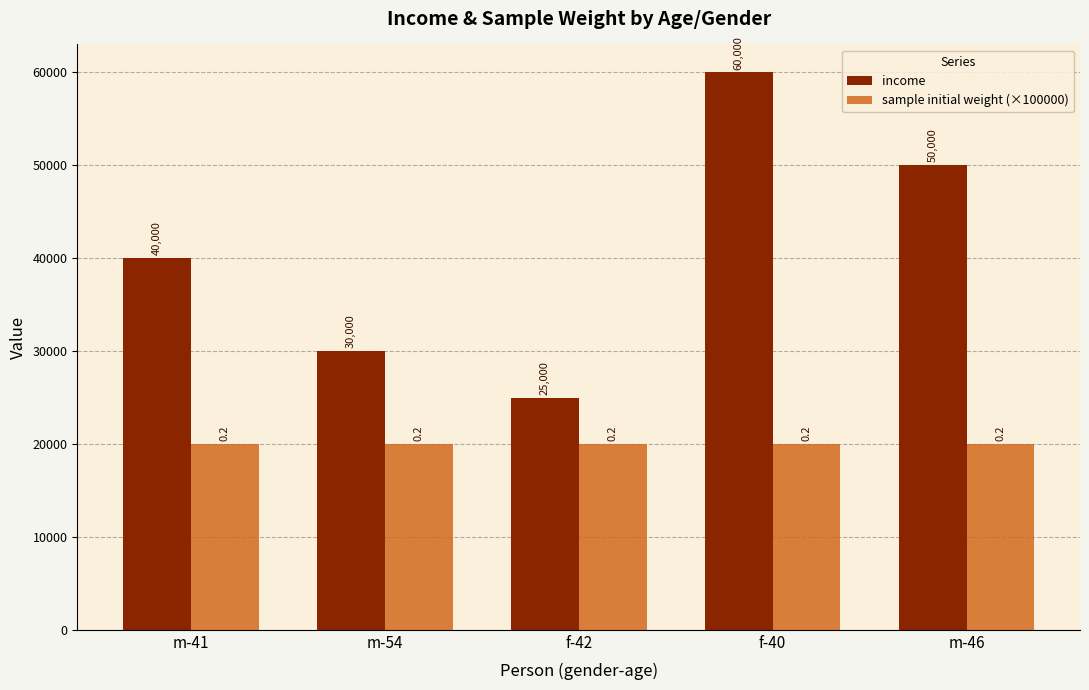

What is the label of the 5th bar from the right?

m-41